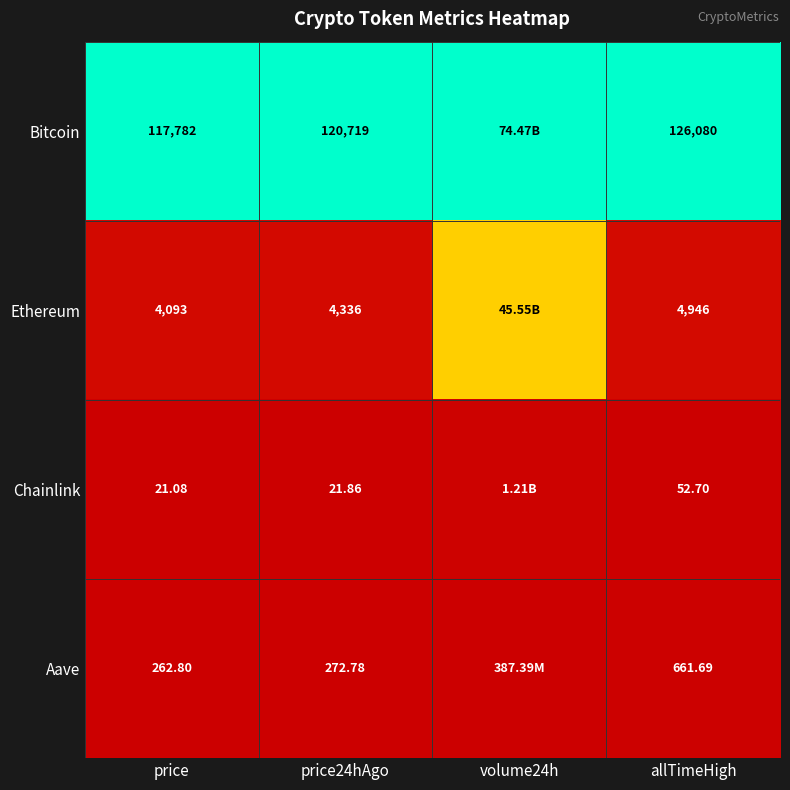

At price24hAgo, list the series in order from smallest to largest.

Chainlink, Aave, Ethereum, Bitcoin